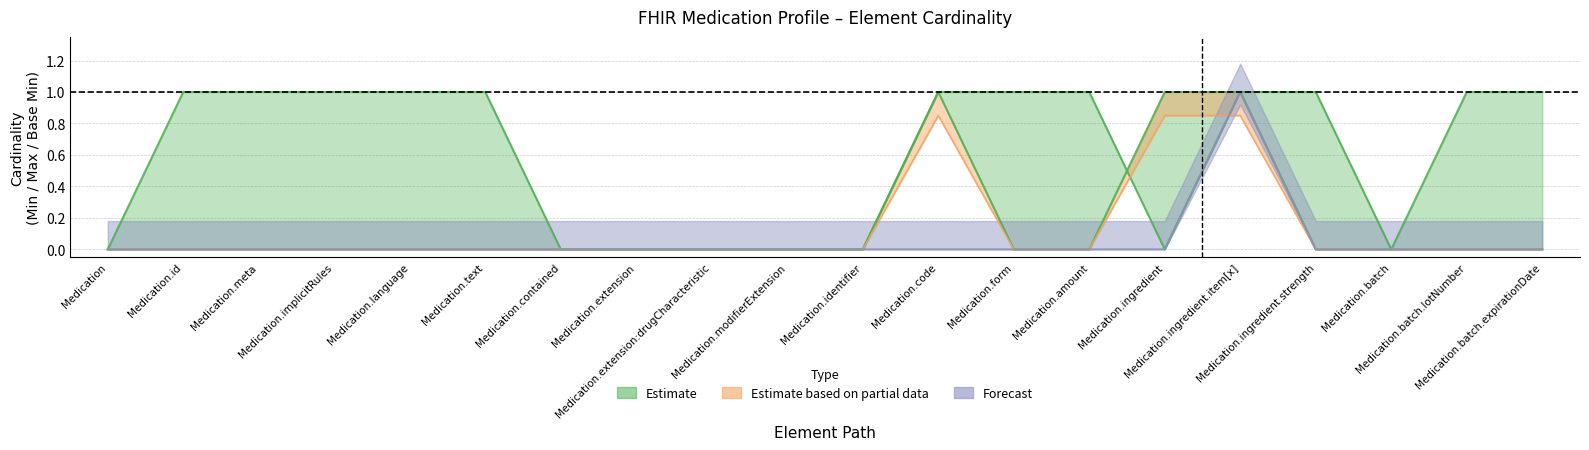

True or false: Min and Base Min cross at least once.

False